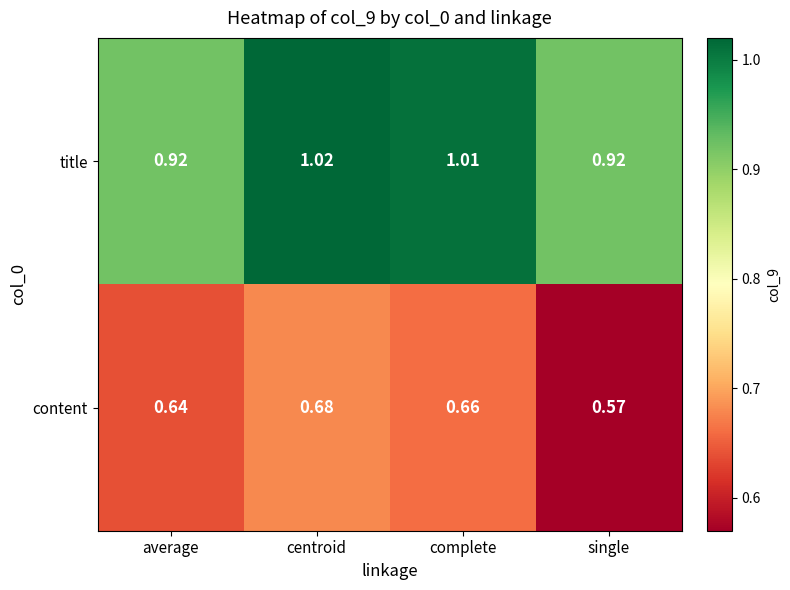

At which category is the sum across all series the highest?

centroid